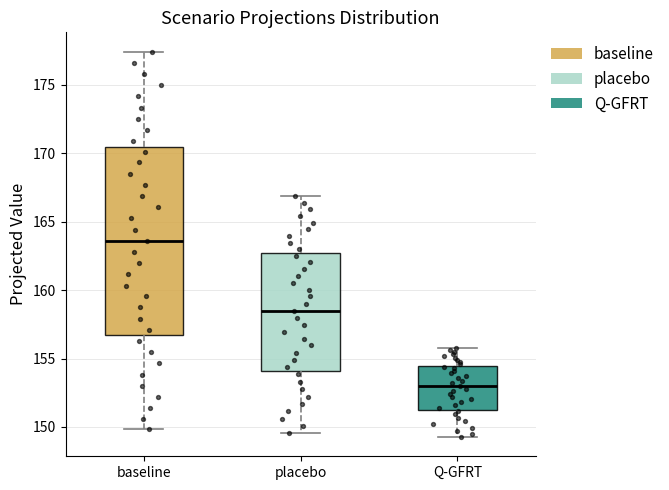

Reading left to right, read every box against the y-axis: the position of its median line, the range the box covers, and the ends of its whiskers. The values are not printed on the chart, so give them approximately, as read against the axis.

baseline: median 163.5, box 156.5 to 170.5, whiskers 150.0 to 177.5
placebo: median 158.5, box 154.0 to 162.5, whiskers 149.5 to 167.0
Q-GFRT: median 153.0, box 151.5 to 154.5, whiskers 149.5 to 156.0